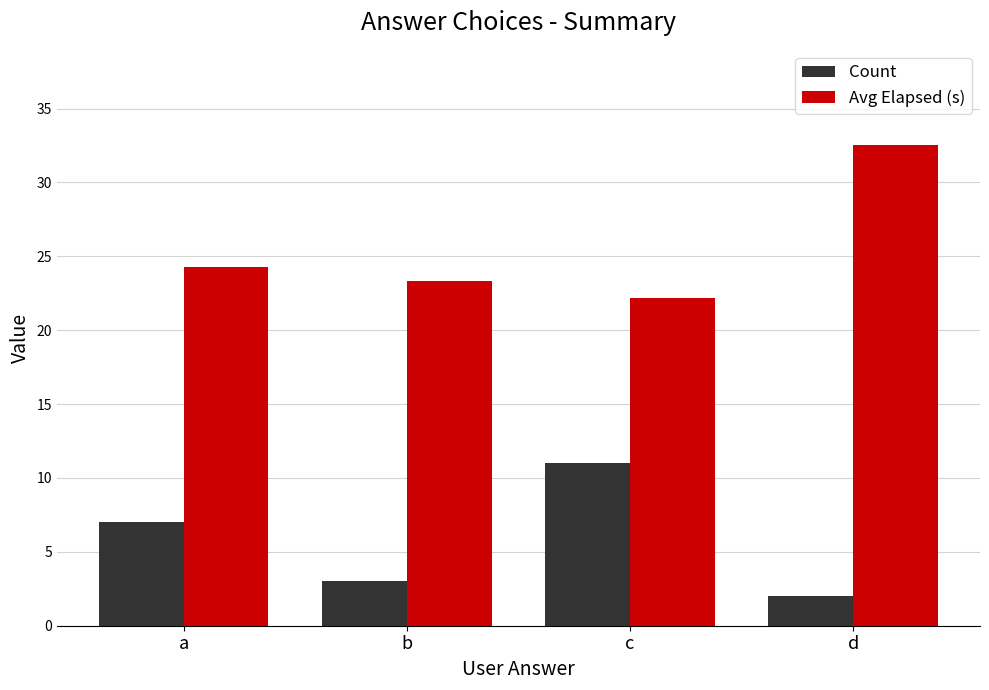

What is the approximate value of Avg Elapsed (s) at b?

23.3